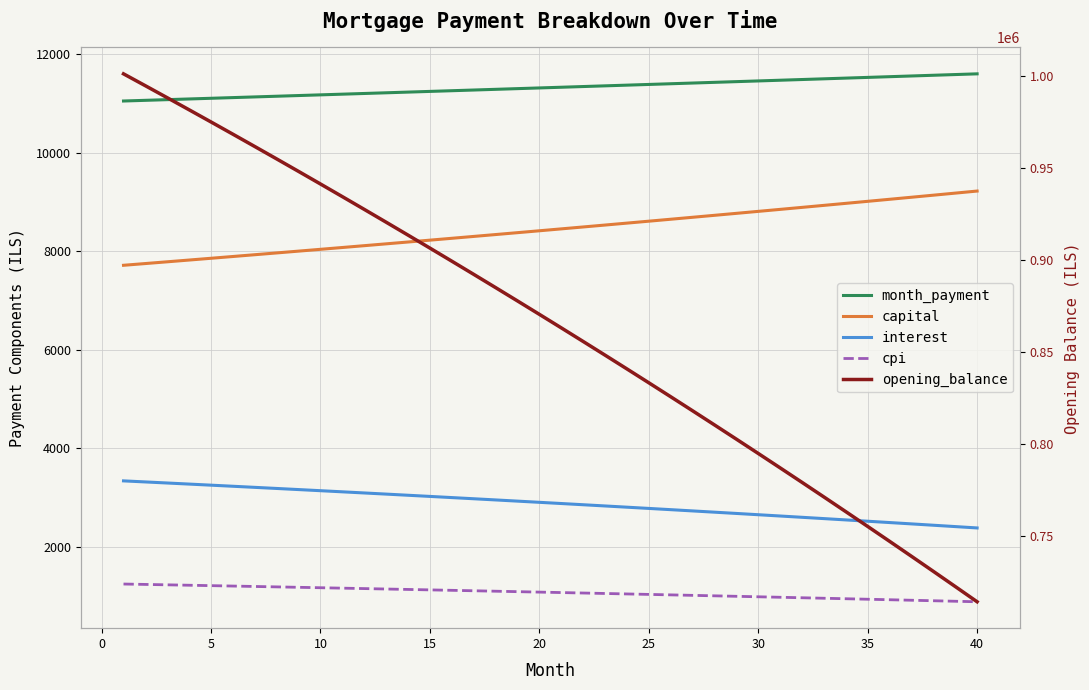

What is the value of the interest point at the 29th from the left?

2675.8